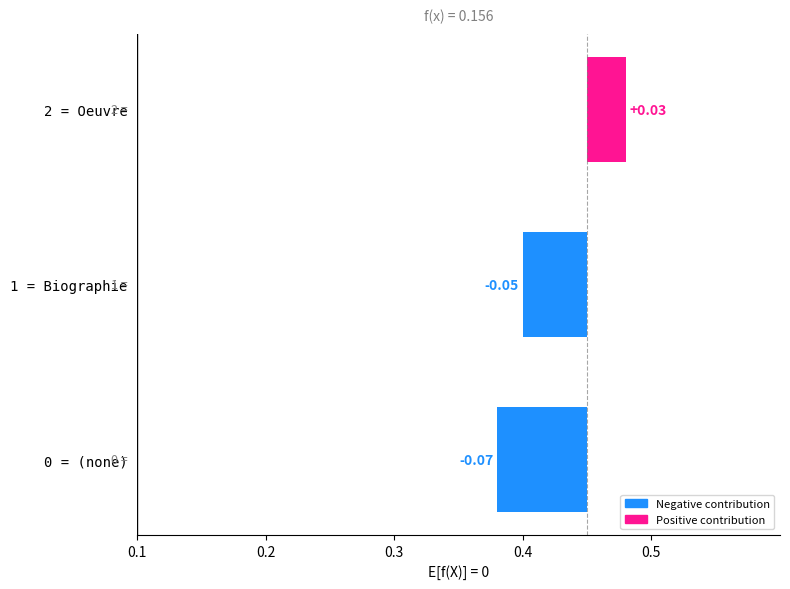

Count the values in the range 0 to 2.

3